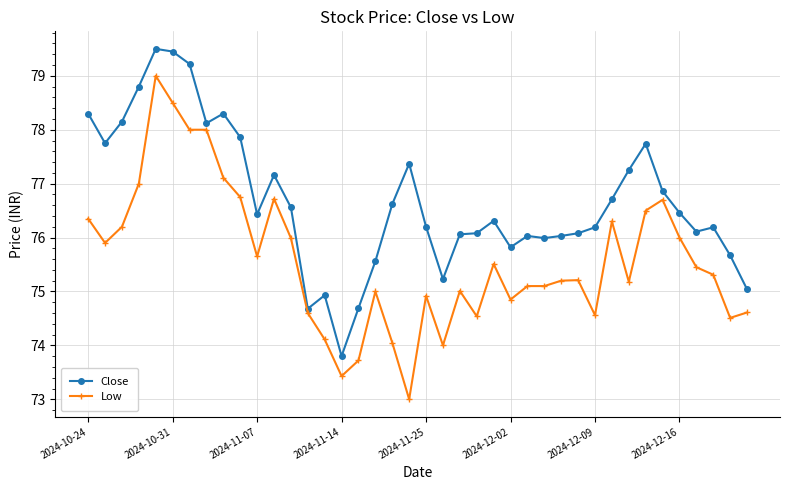

What is the smallest value displayed?

73.0